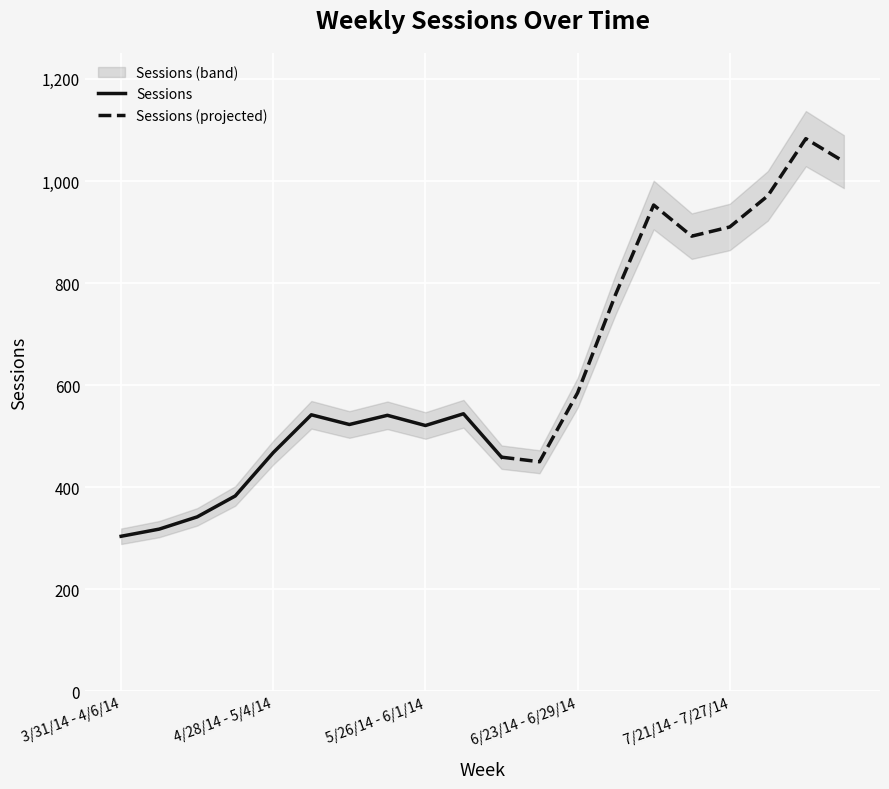

Which category has the lowest value across all series?

3/31/14 - 4/6/14